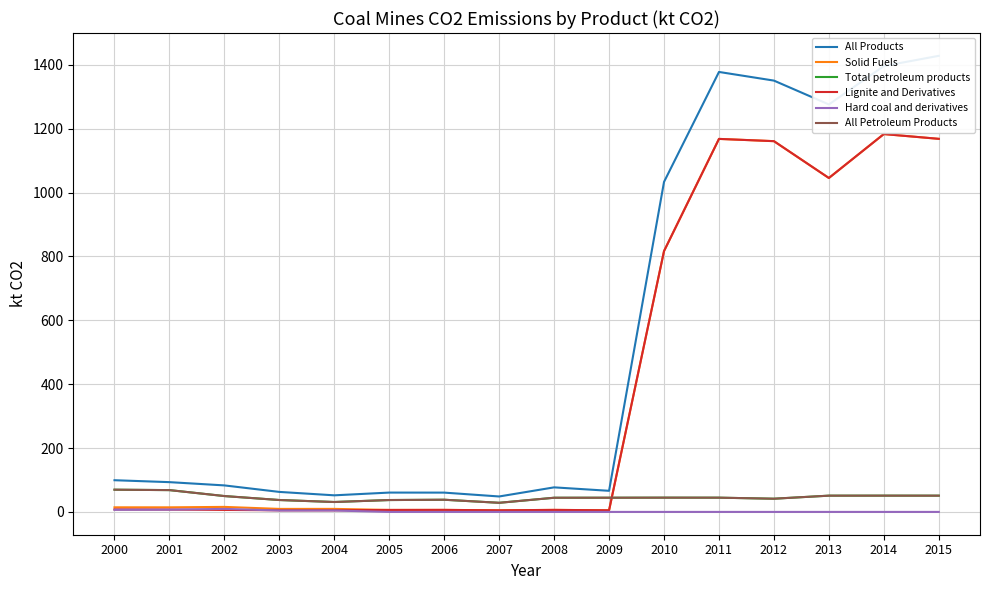

True or false: Solid Fuels and Lignite and Derivatives cross at least once.

False